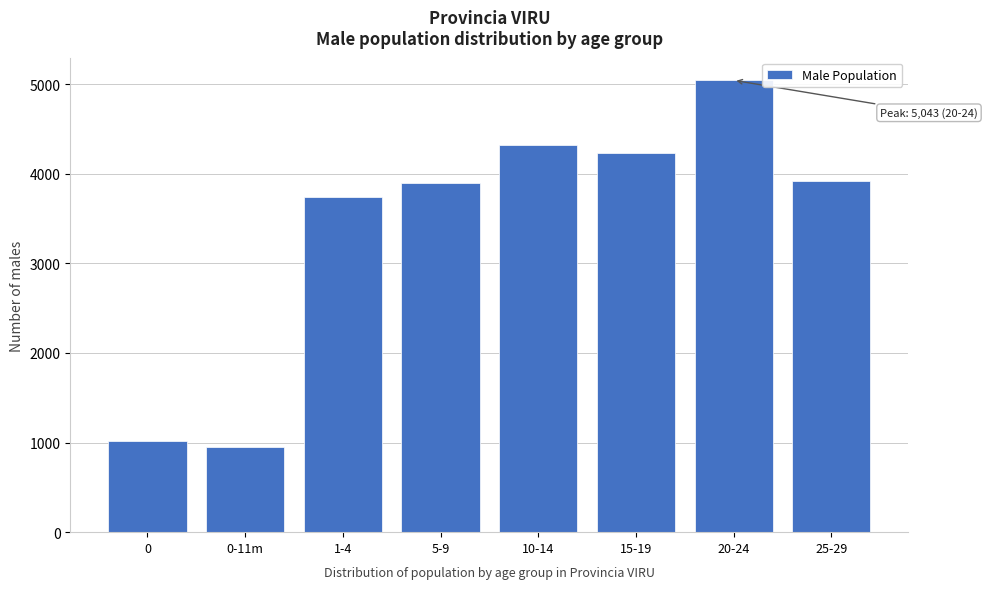

Reading right to left, what are all the values shown in this chart?

3916	5043	4229	4316	3894	3736	946	1016